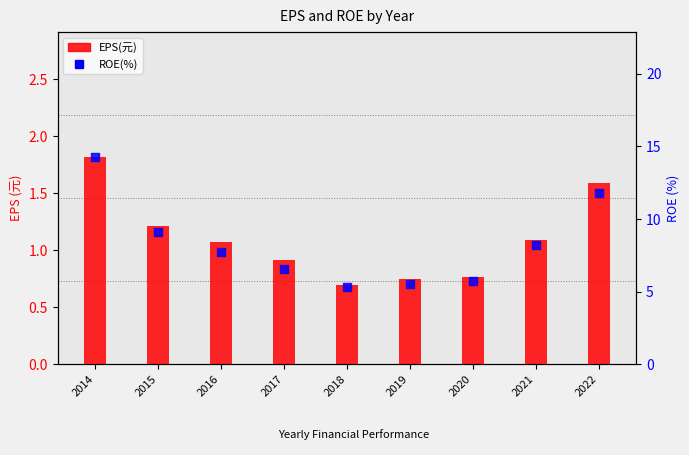

Is the value of ROE(%) at 2015 greater than the value of EPS(元) at 2019?

Yes